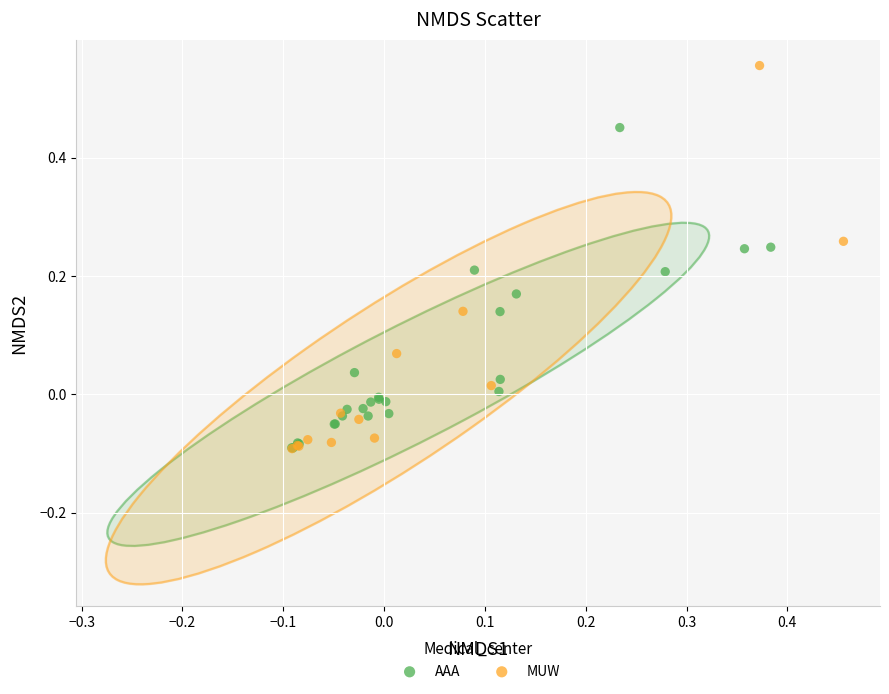

Which series has the largest Y range (max minus min)?

MUW